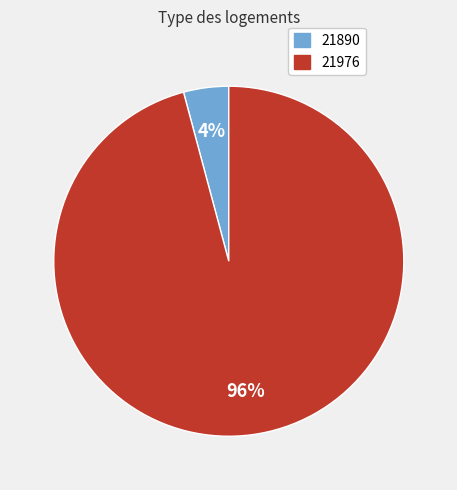

Is it true that 21976 is 84% of the pie?

False